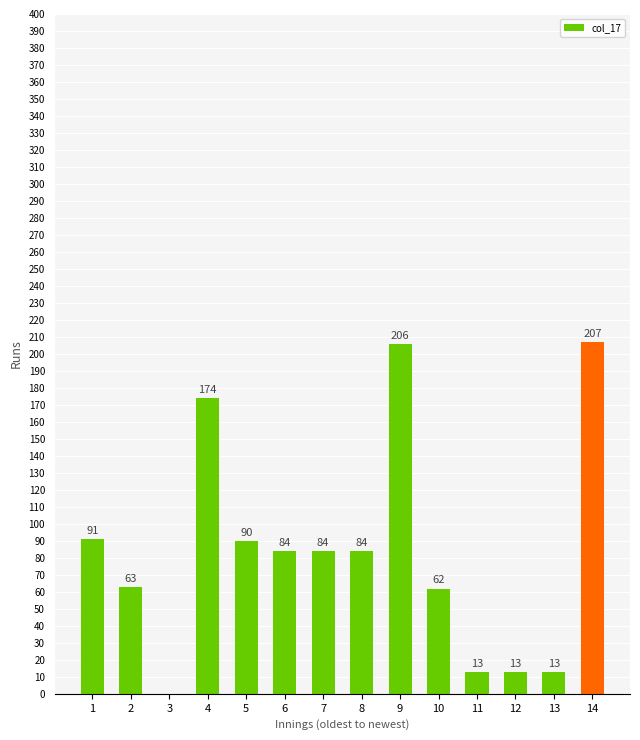

What is the sum of all values?

1181.7